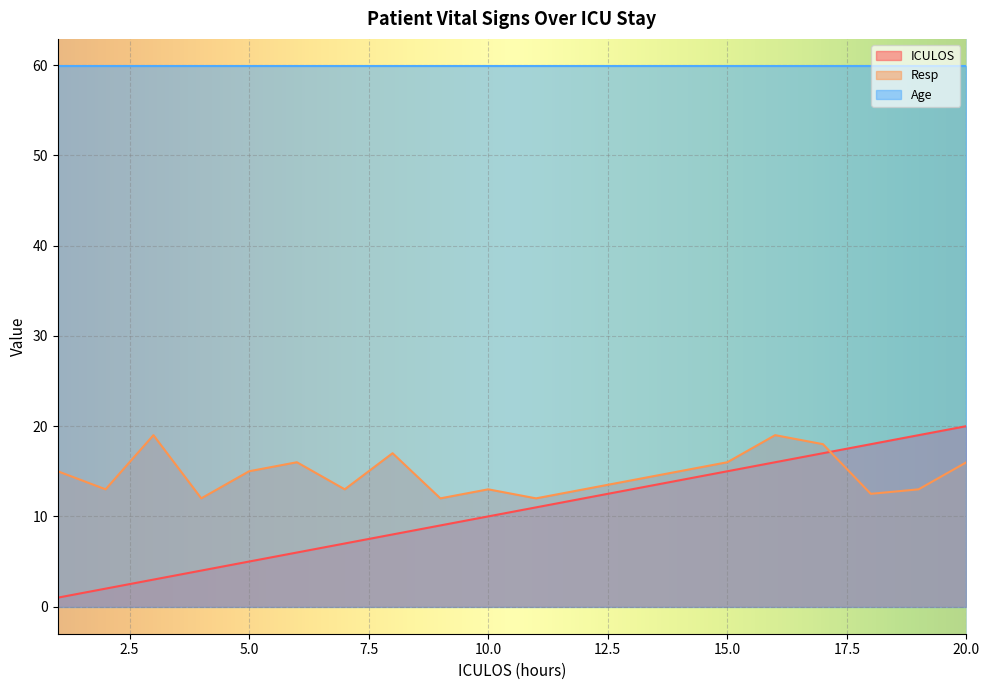

How many data points does each series have?

20